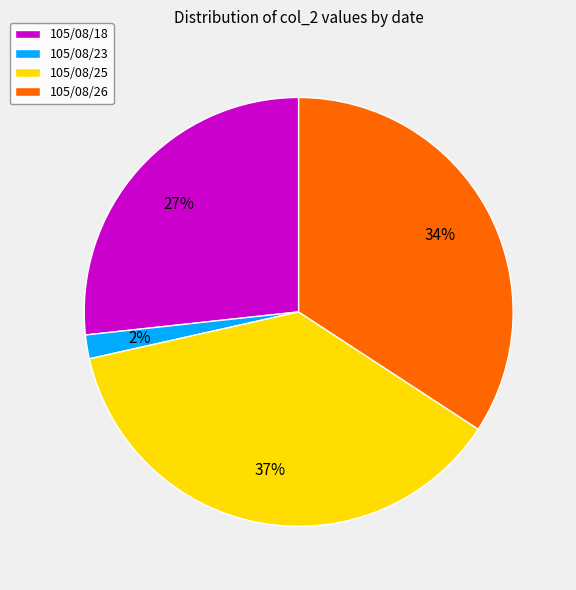

Rank the categories by value from highest to lowest.

105/08/25, 105/08/26, 105/08/18, 105/08/23